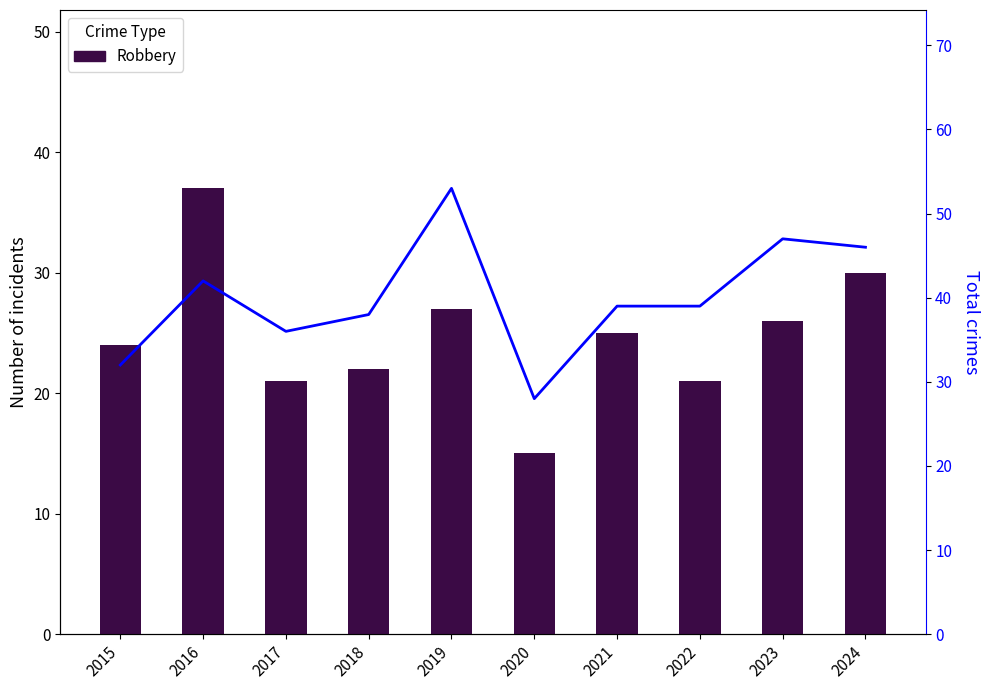

Does the chart contain any negative values?

No